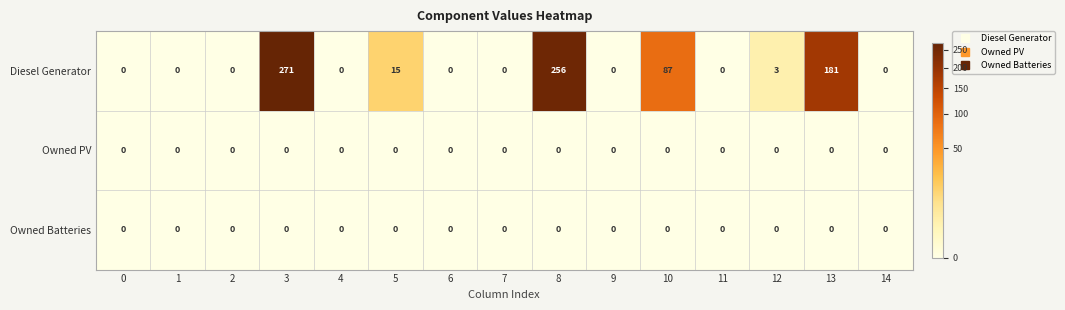

What is the average value of the Diesel Generator series?

54